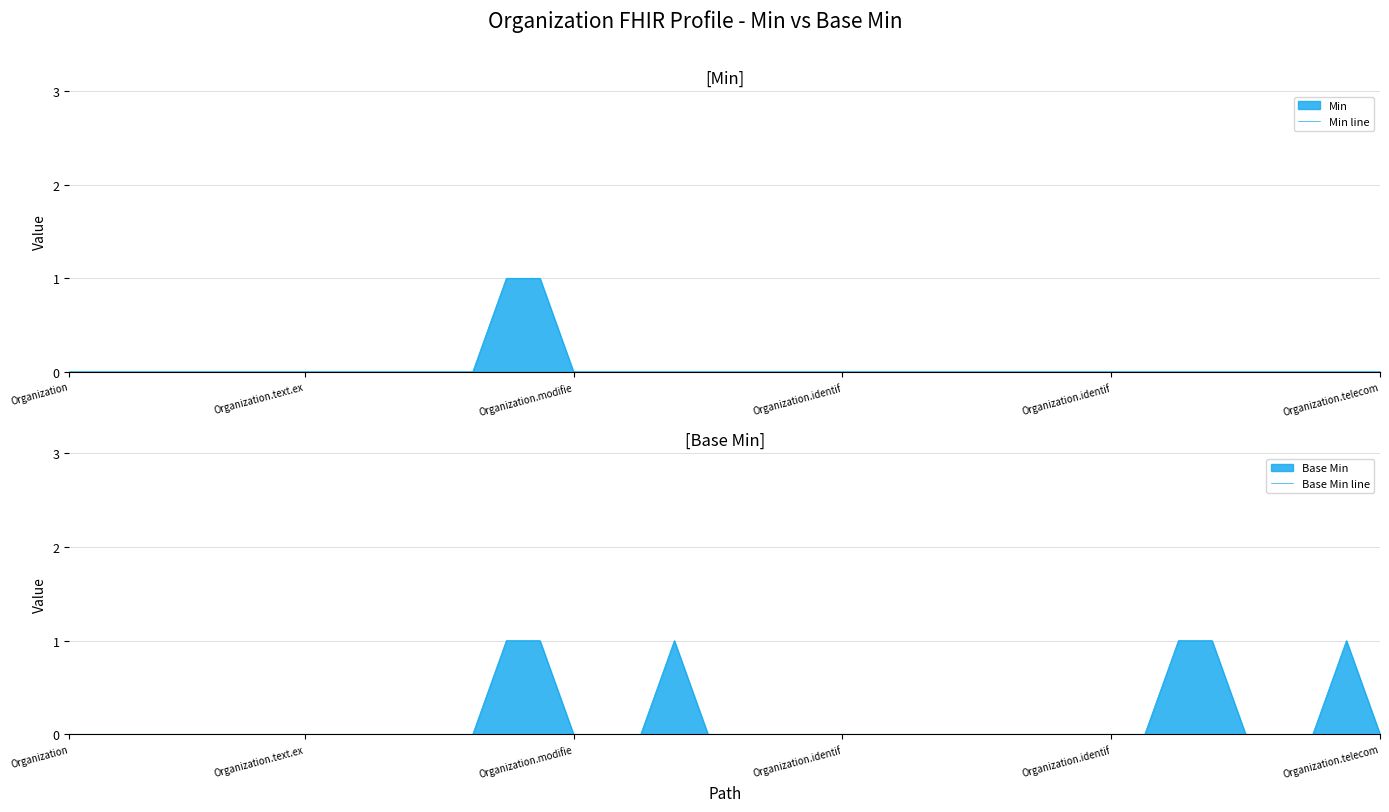

What is the difference between the maximum and minimum values in the Min line series?

1